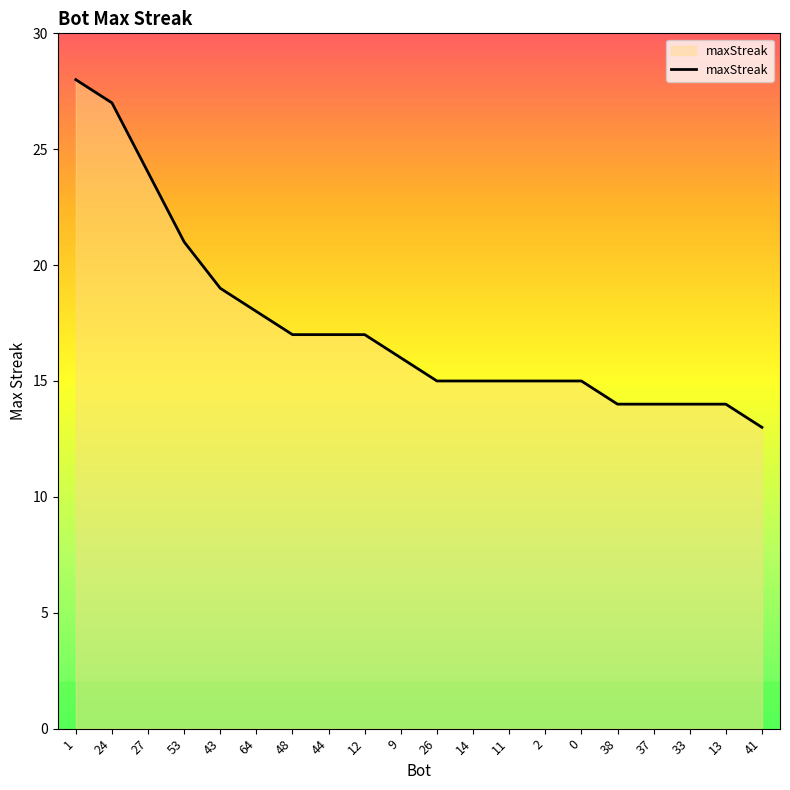

At which label does the data first exceed 16?

1